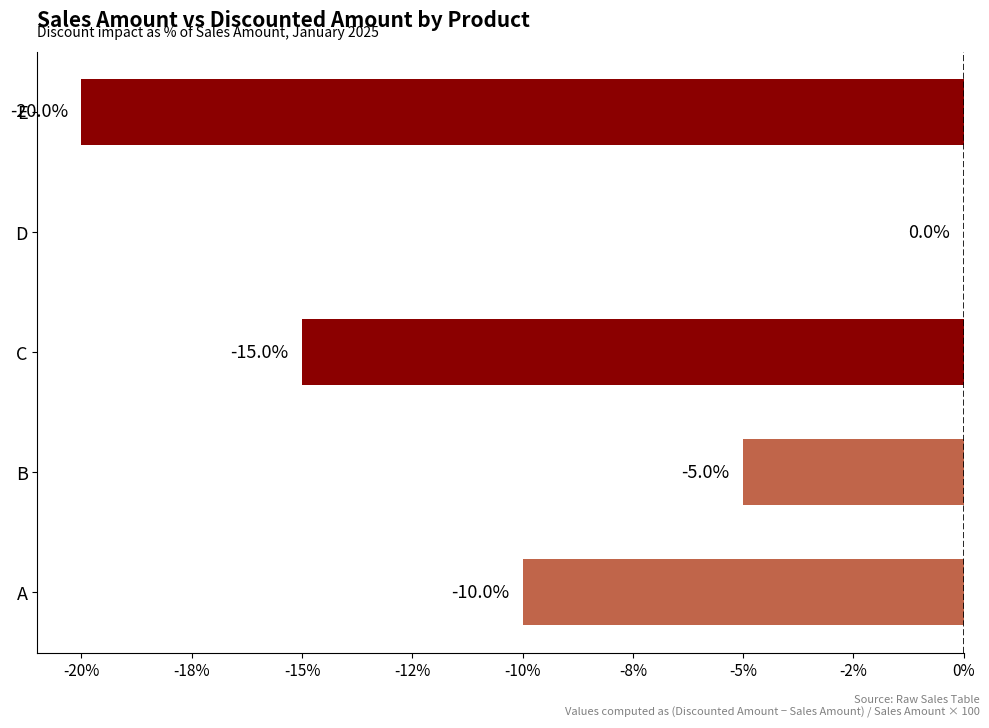

Are the bars horizontal?

Yes